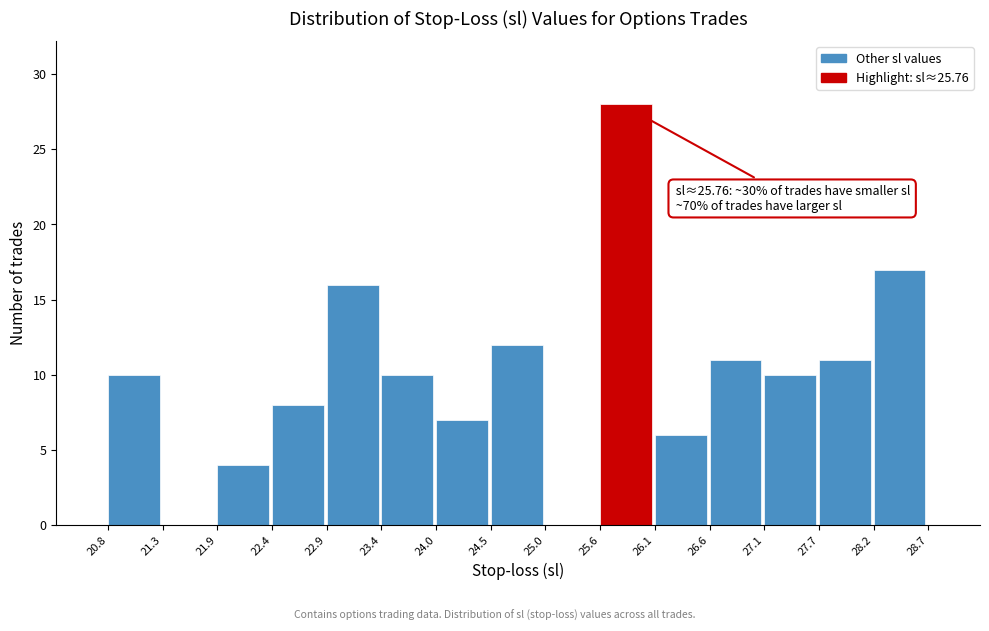

Which range on the x-axis has the tallest bar?

25.6 to 26.1